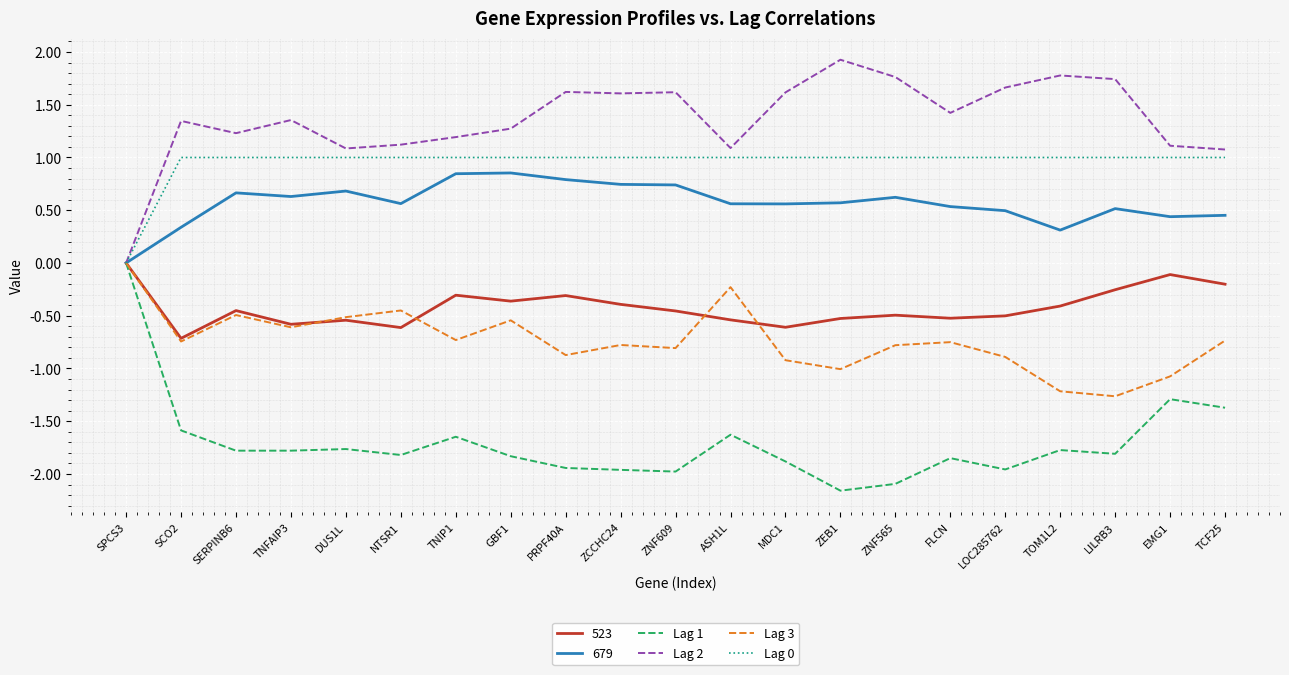

What is the difference between the maximum and minimum values in the Lag 1 series?

2.2